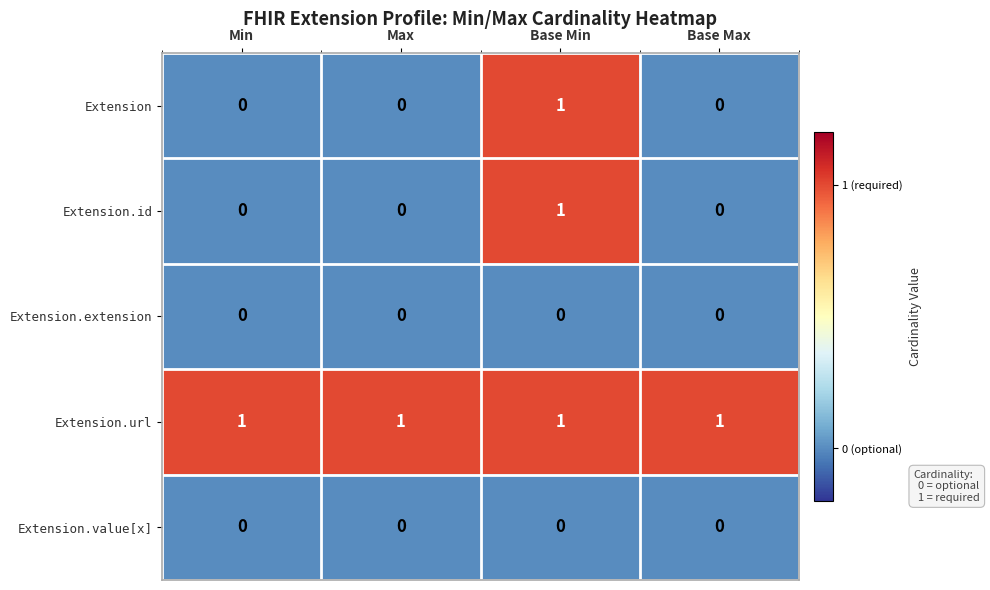

Which series has the largest total across all categories?

Extension.url